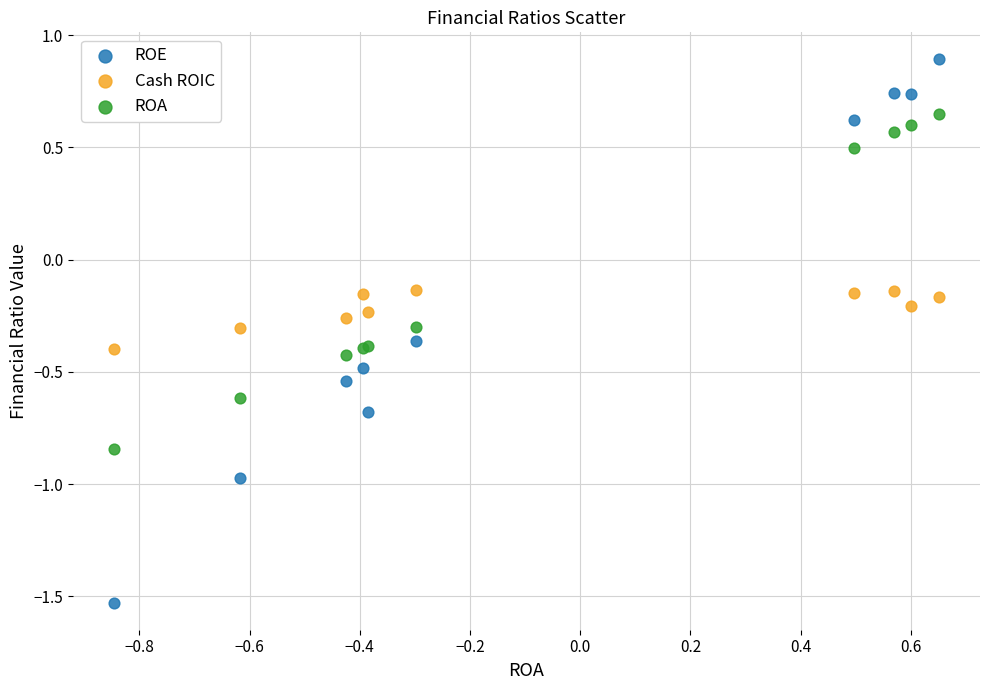

Which series reaches the minimum Y coordinate?

ROE